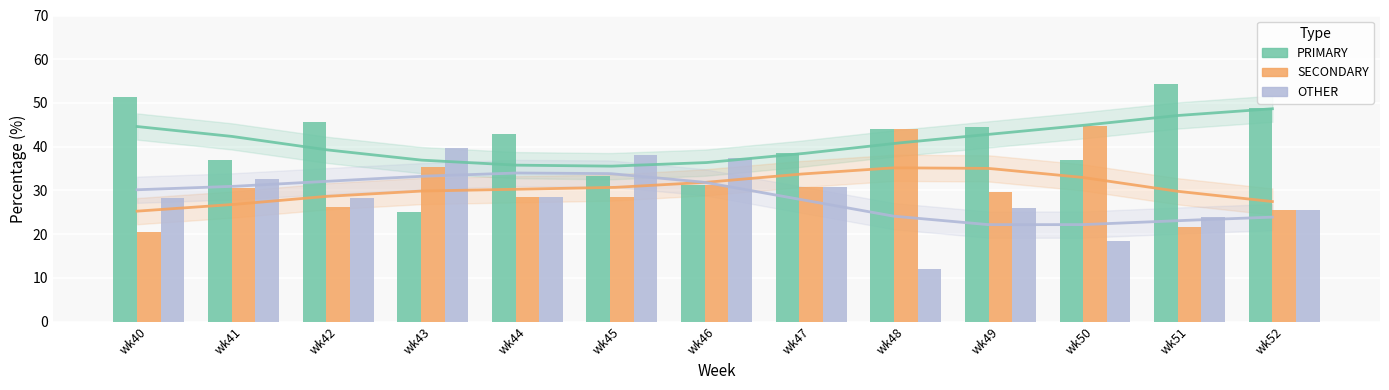

Rank the series at wk44 from highest to lowest value.

PRIMARY, SECONDARY, OTHER